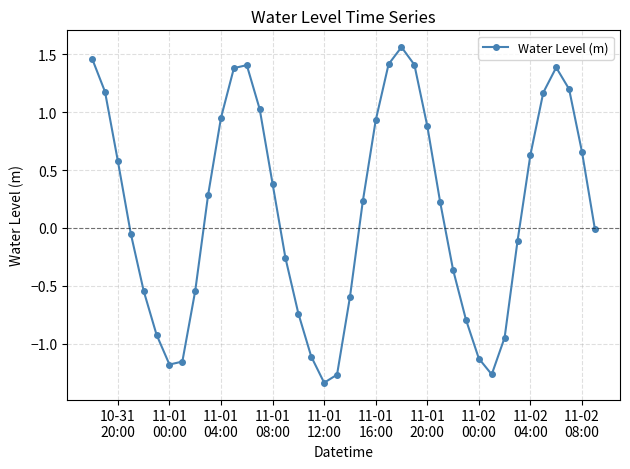

What is the value of the 12th point from the left?

1.4